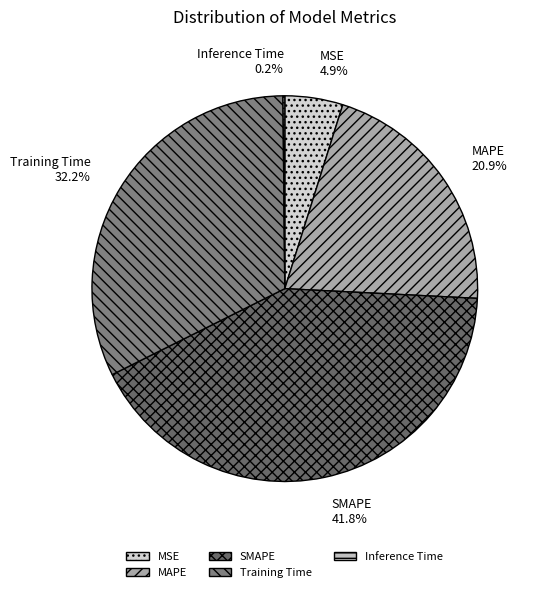

Which slice is the largest?

SMAPE